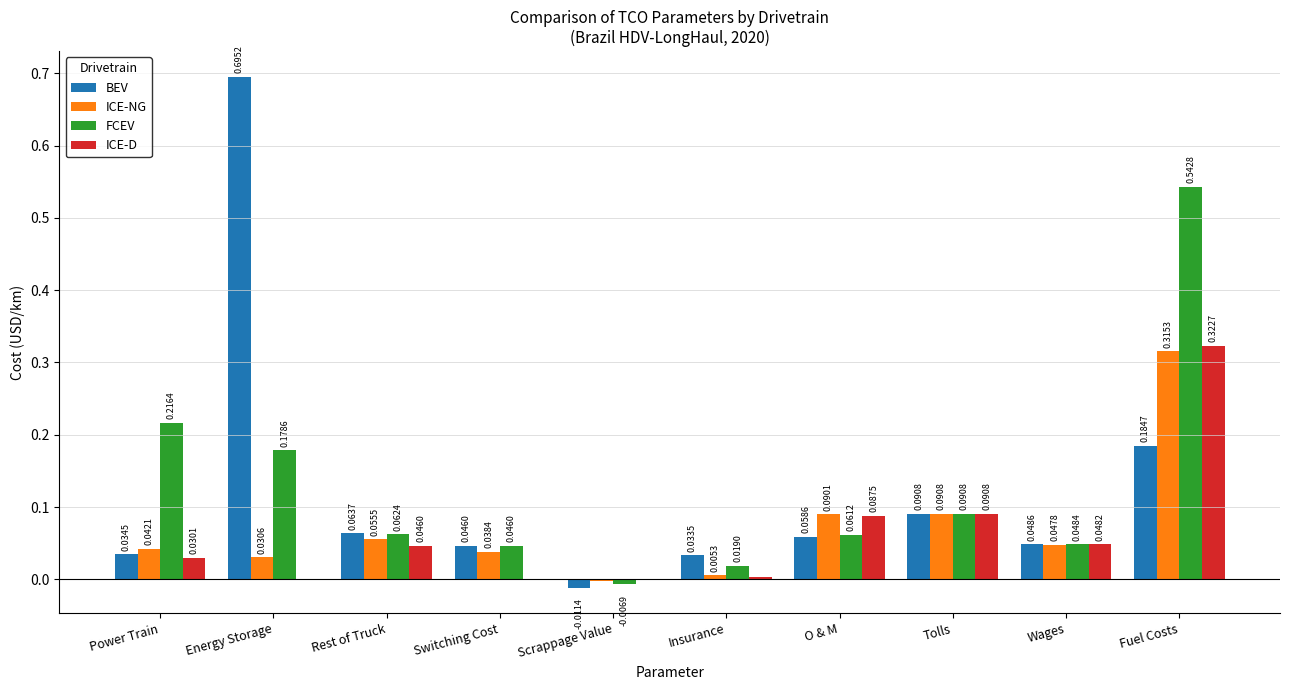

What is the sum of the BEV values at Energy Storage and Tolls?

0.8